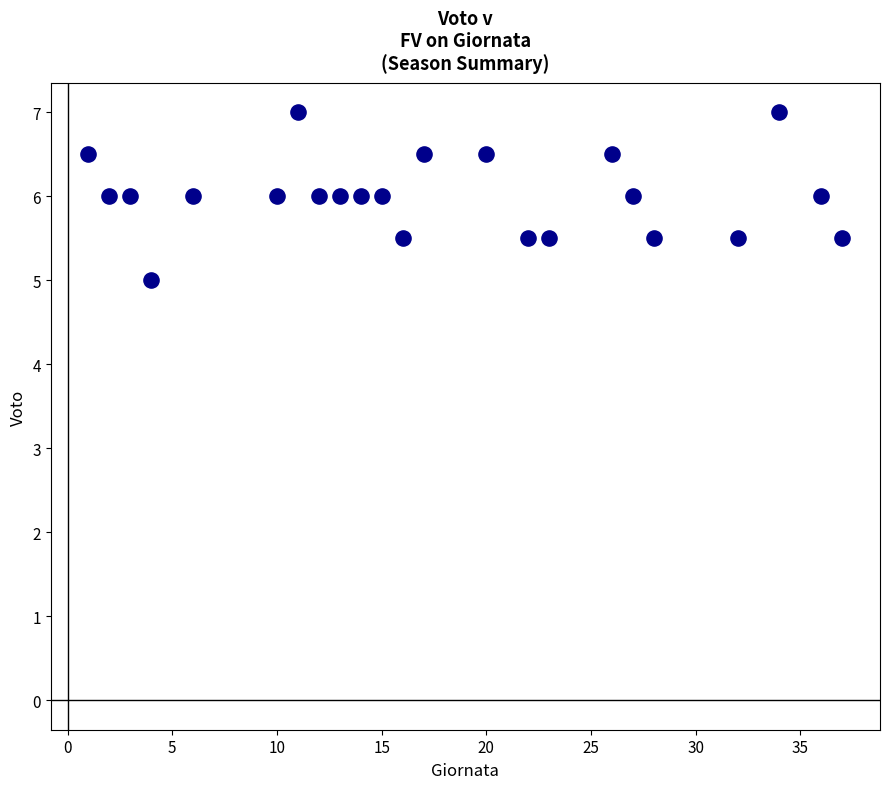

What is the range of Y values (max minus min)?

2.0